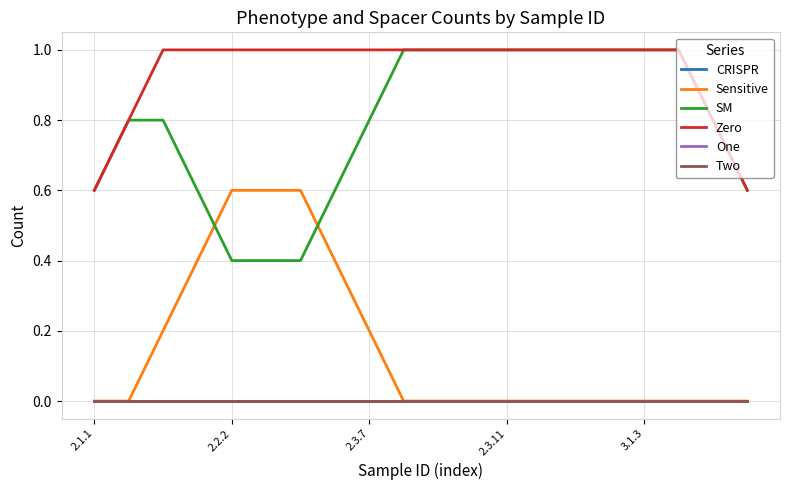

Is this an area chart (filled region under the line)?

No